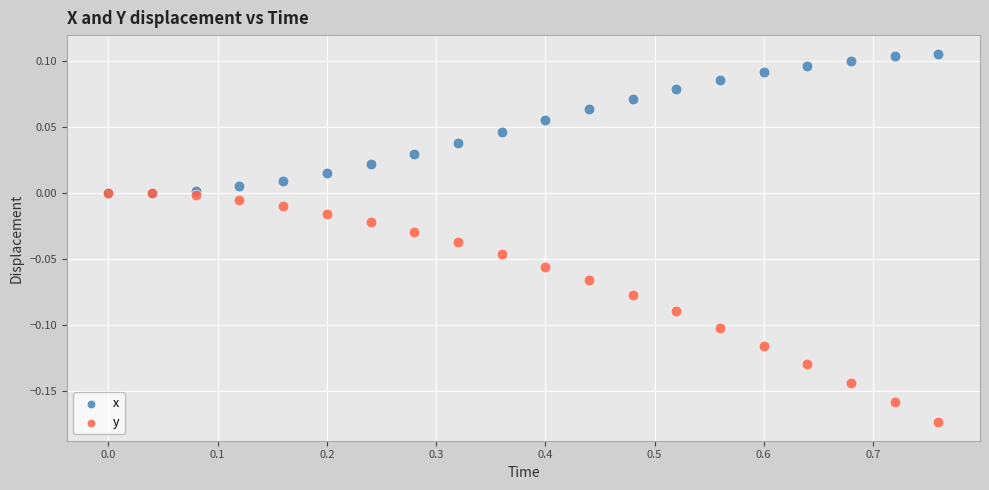

Which series contains the lowest Y value?

y